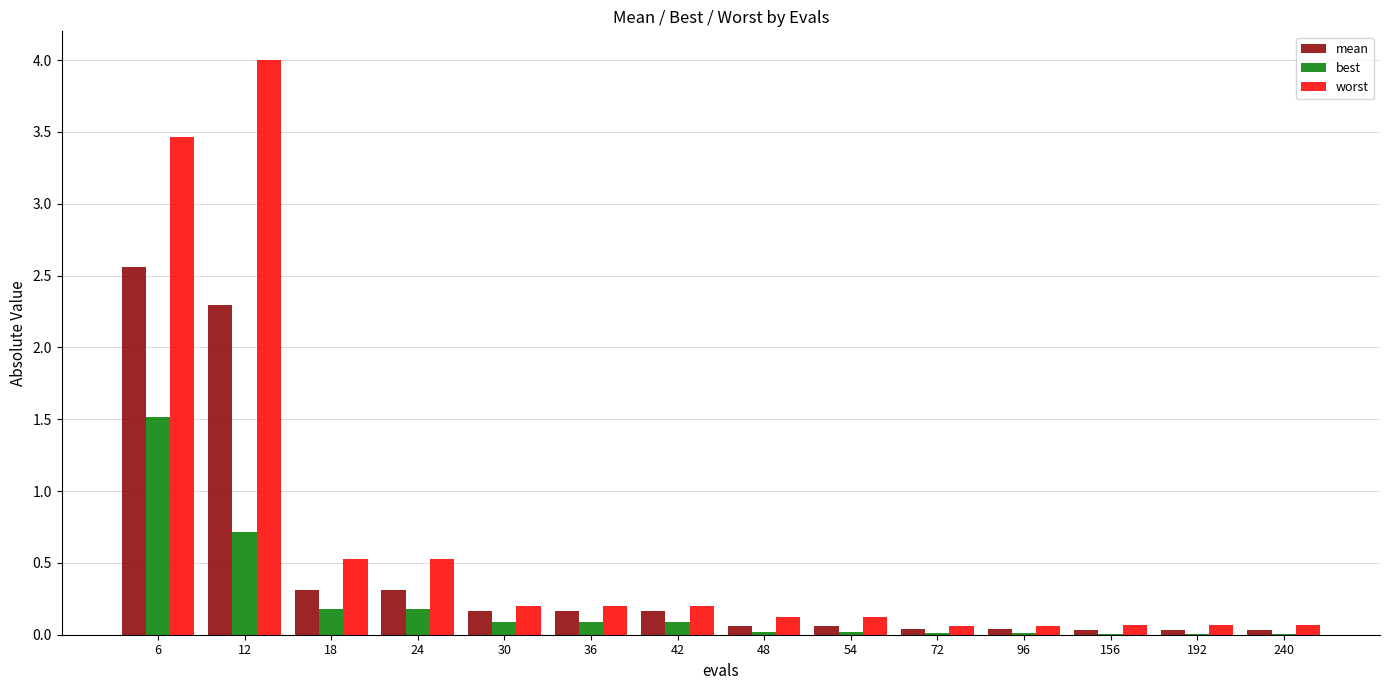

How many categories are shown in the chart?

14